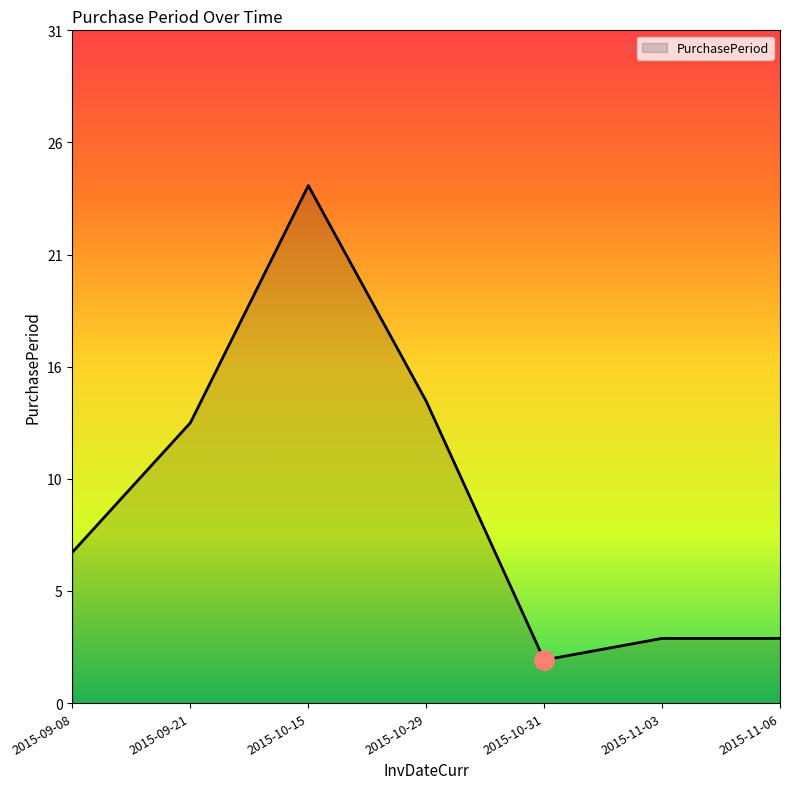

Which category has the highest value across all series?

2015-10-15